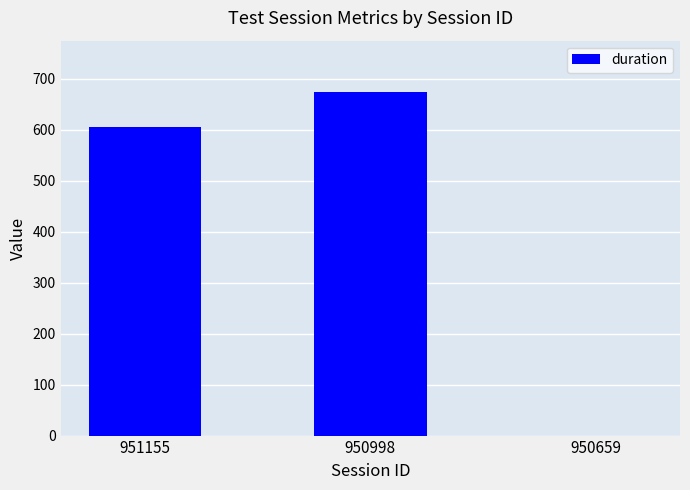

Count the number of data series in this chart.

1